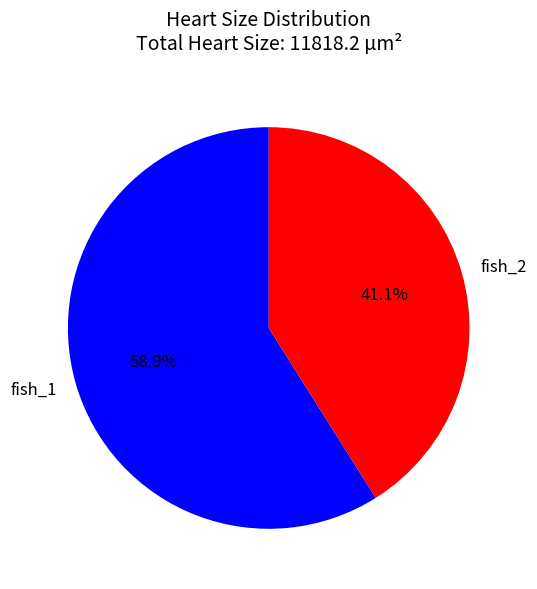

The fish_1 slice represents 59% of the pie. True or false?

True